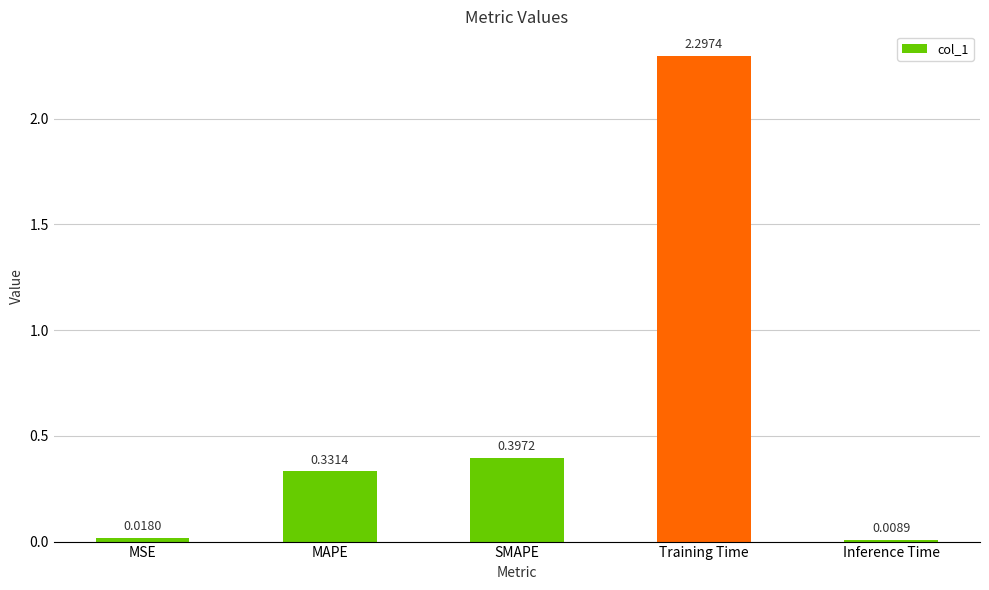

What is the change in value from SMAPE to Training Time?

+1.9